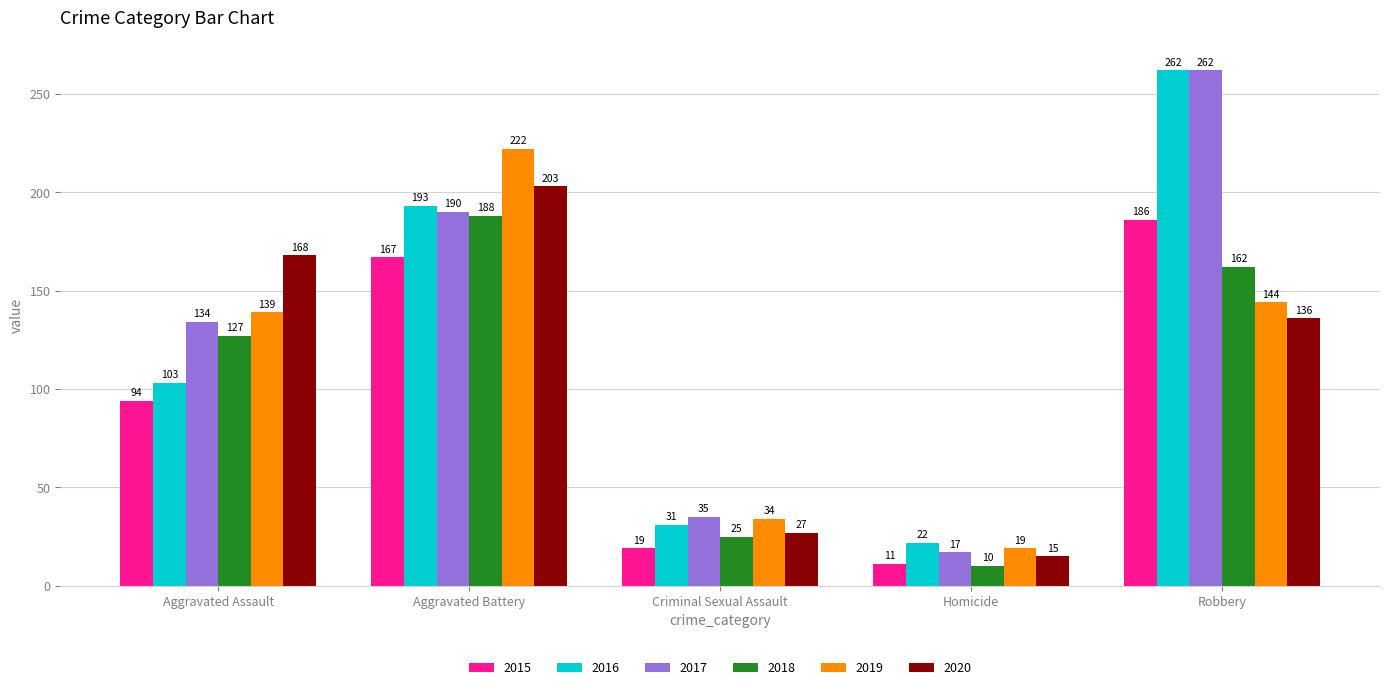

What position from the left is Robbery?

5